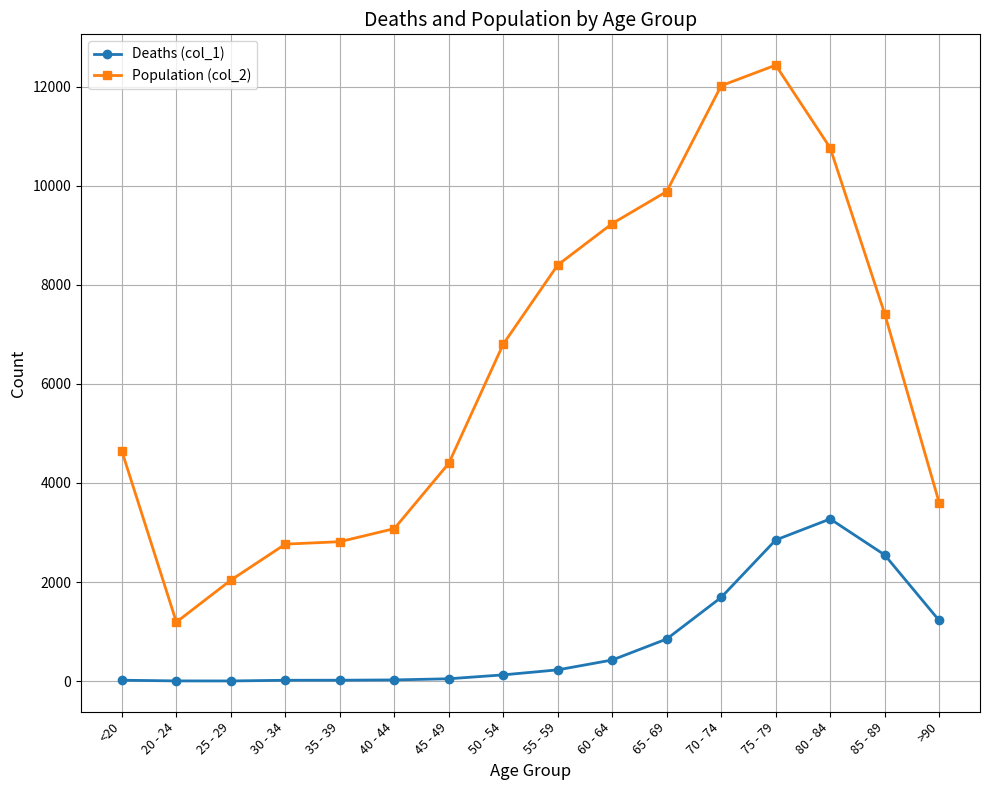

What are all the series names shown in the legend?

Deaths (col_1), Population (col_2)